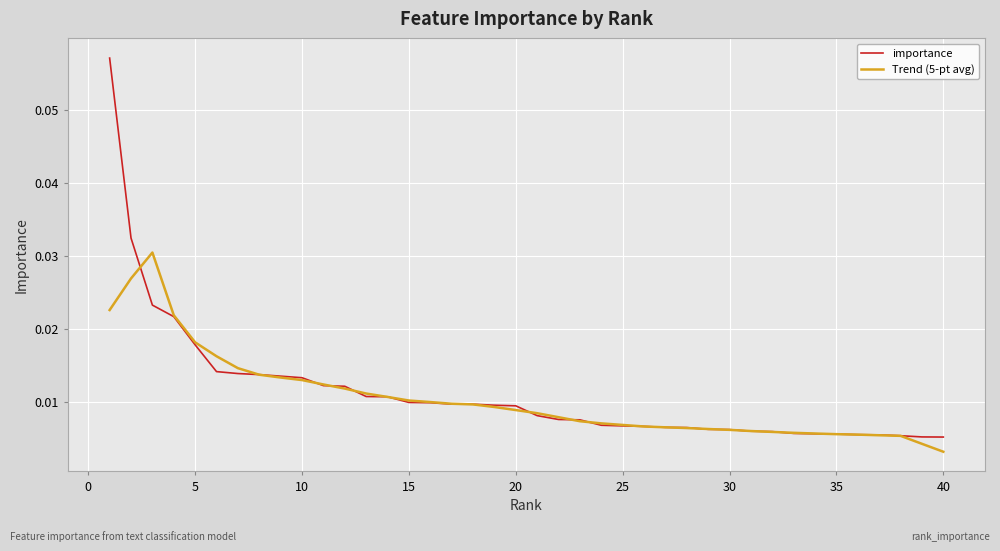

Which series has the largest range (max minus min)?

importance